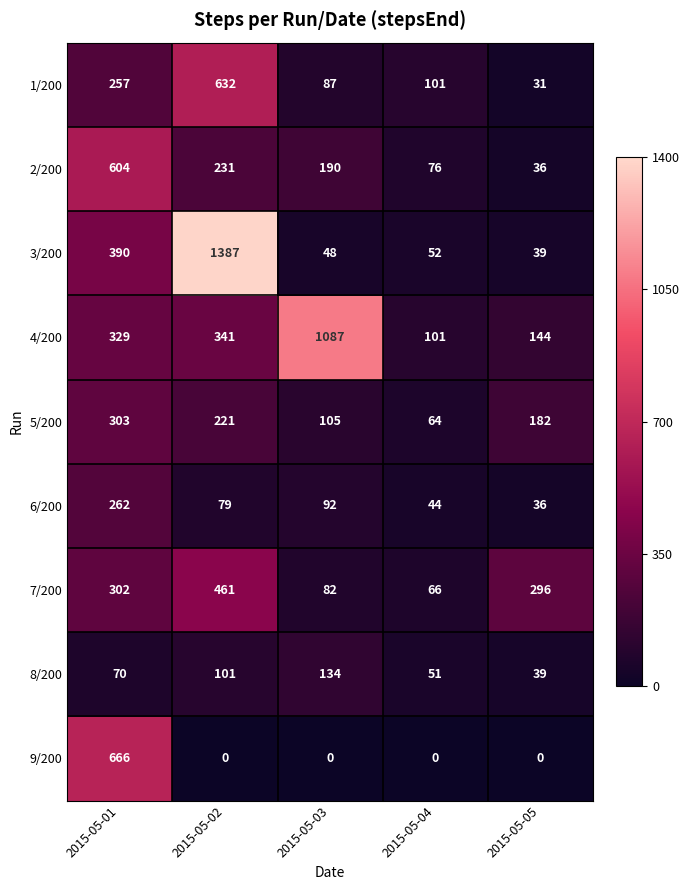

What is the minimum value for 8/200?

39